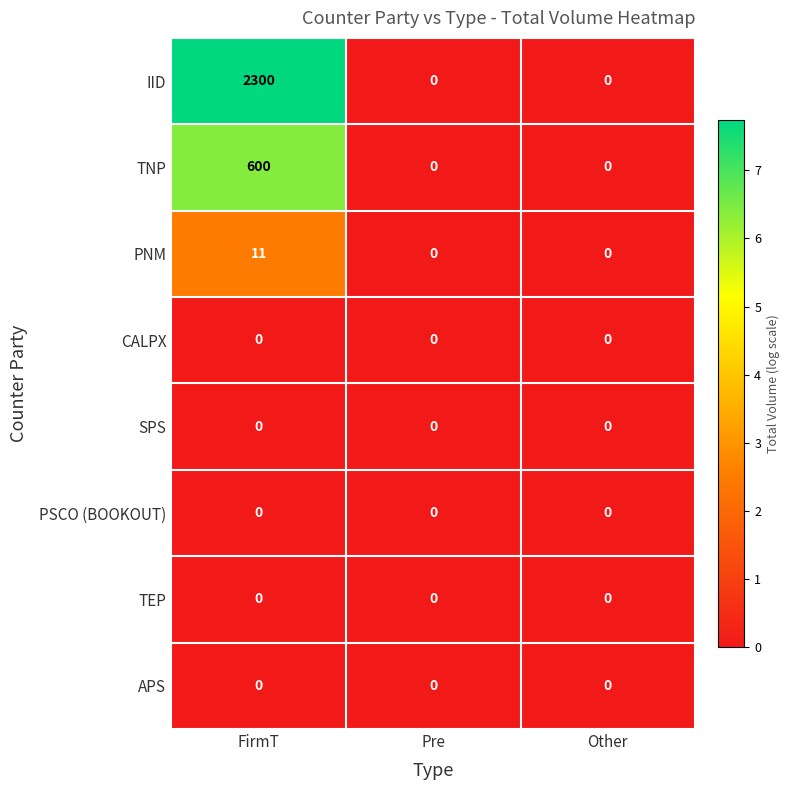

Is it true that APS equals 0 at FirmT?

True